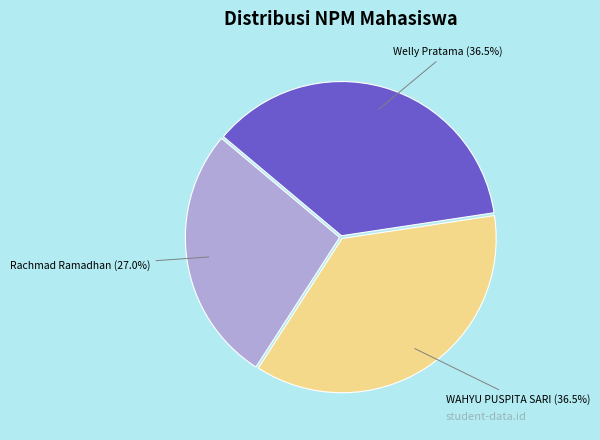

What percentage is NOT represented by Welly Pratama?

63.5%